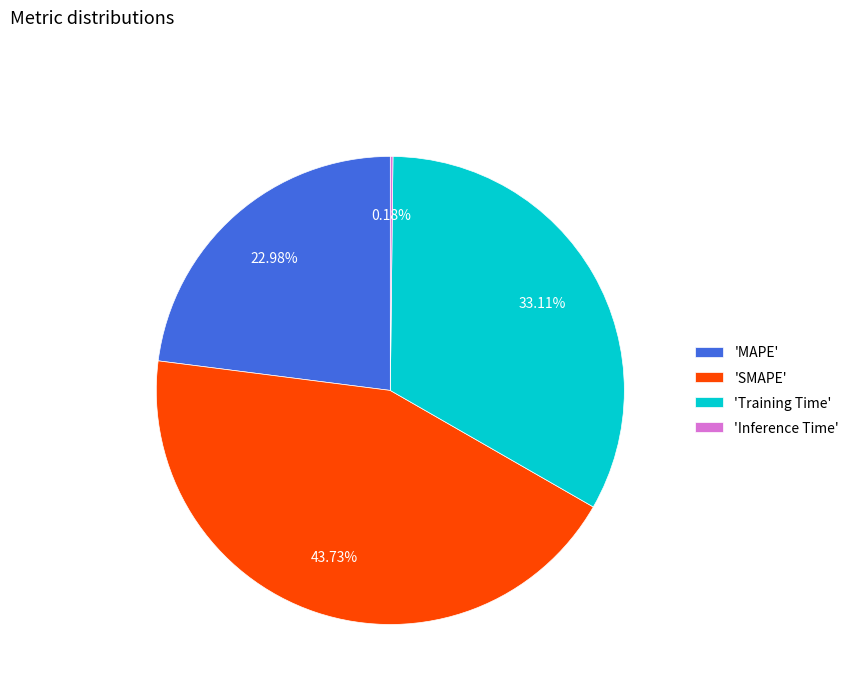

Does any single category account for the majority?

No